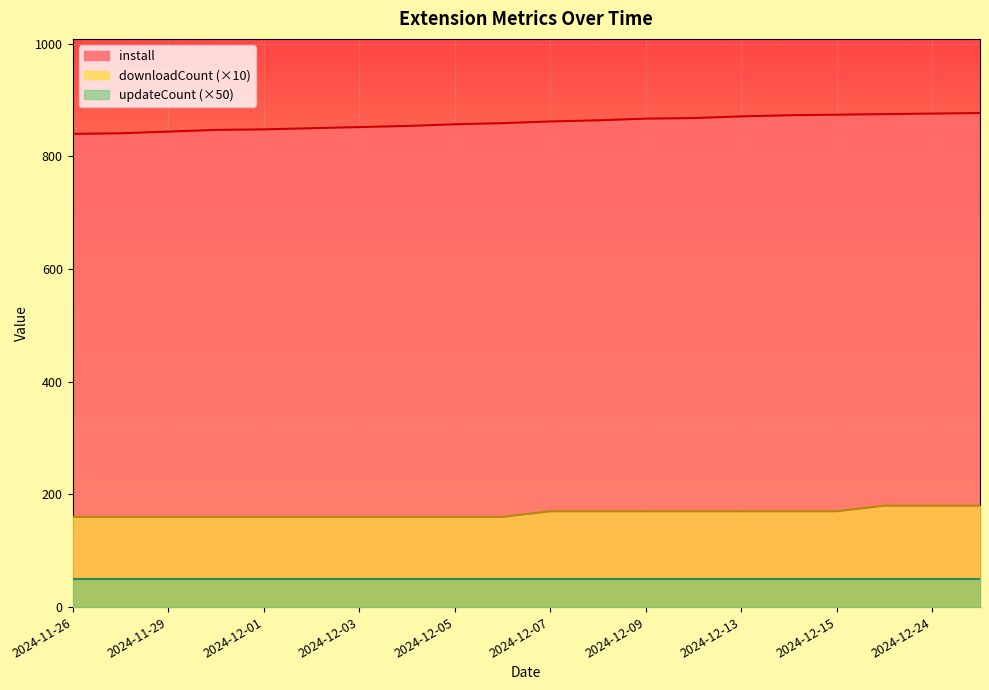

Which category has the lowest value in the downloadCount series?

2024-11-26